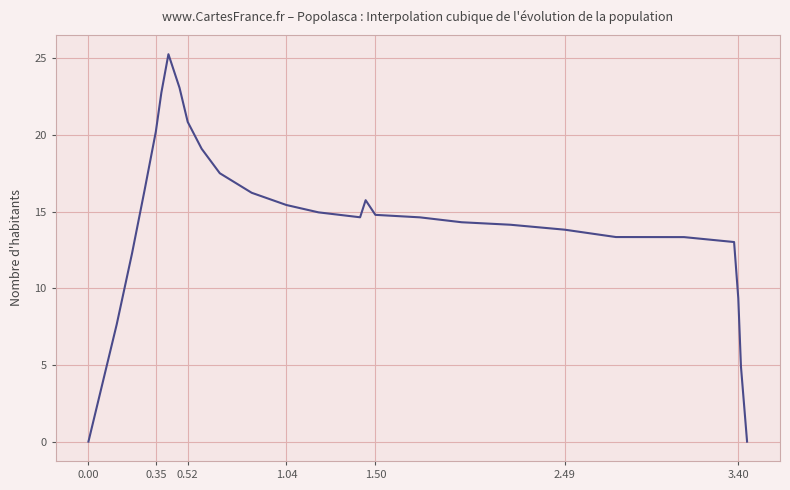

What is the maximum value shown in the chart?

25.3